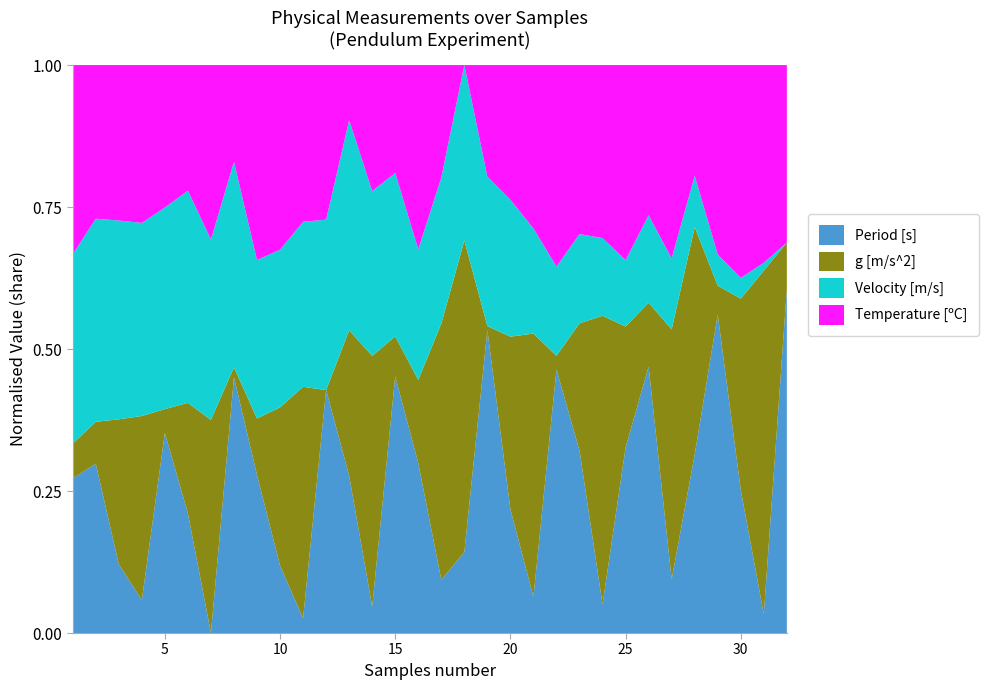

What is the total value across all series at 20?

1.0